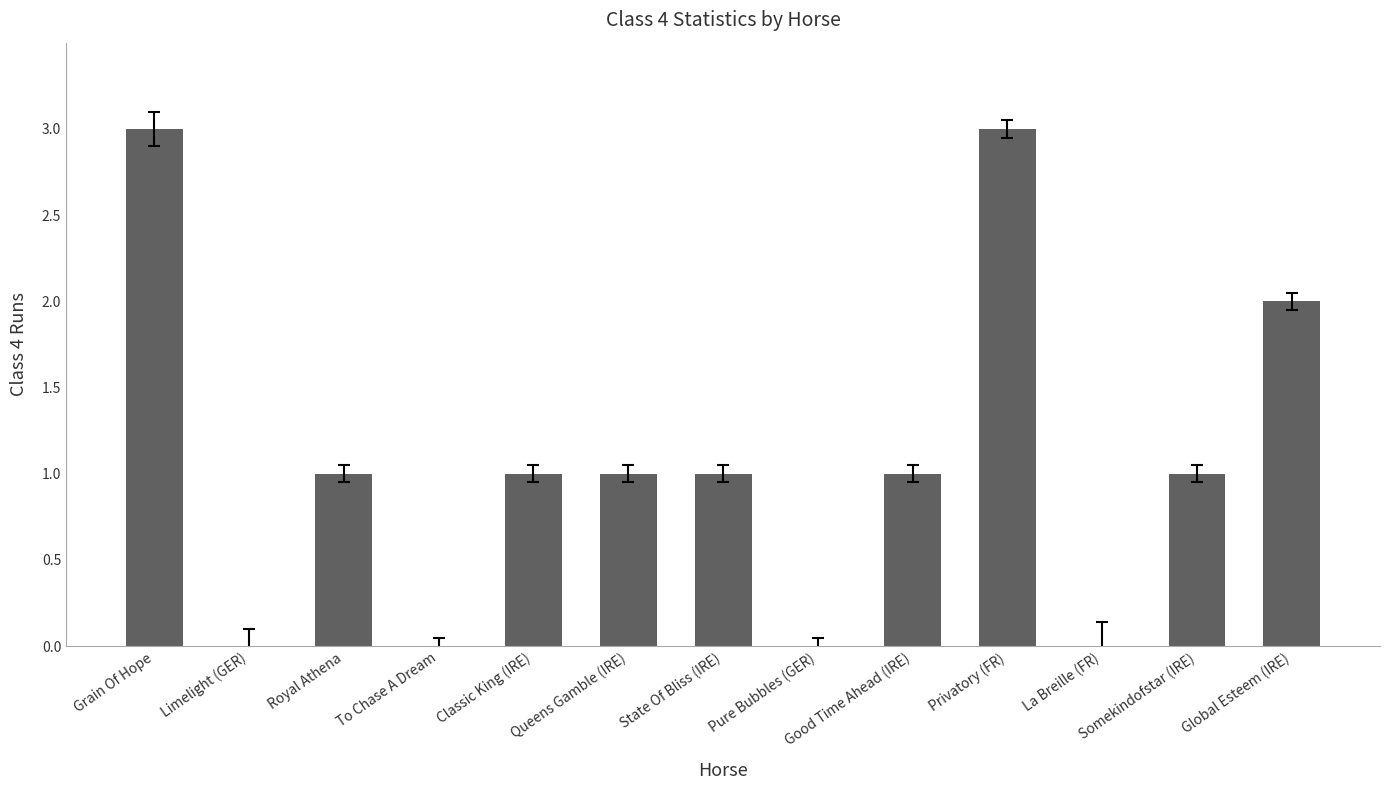

What is the change in value from To Chase A Dream to Global Esteem (IRE)?

+2